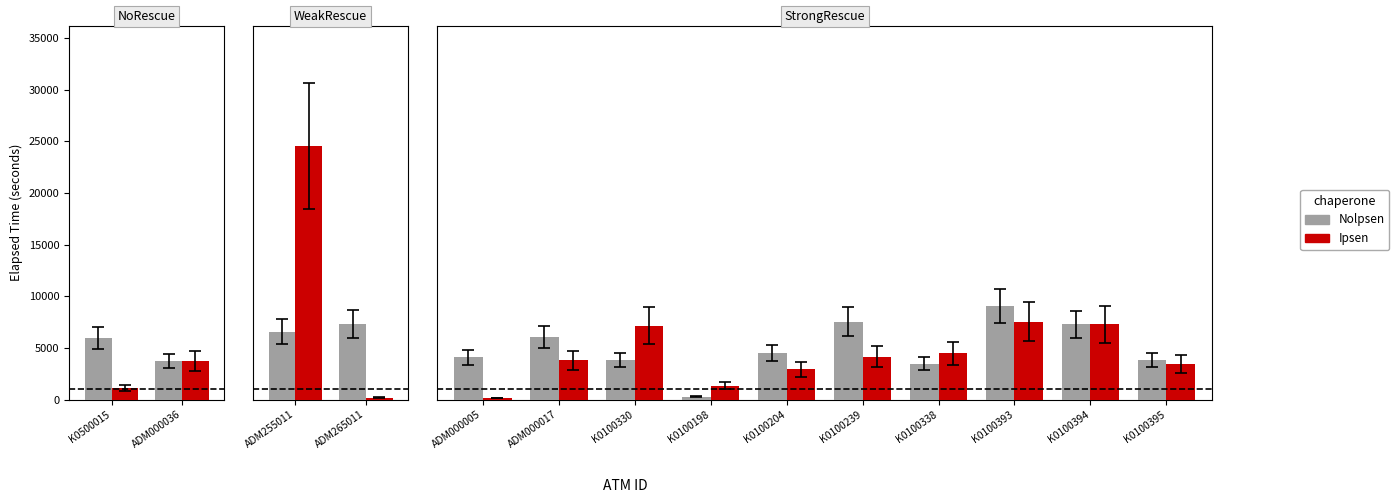

What is the difference between the maximum and minimum values in the Nolpsen series?

8820